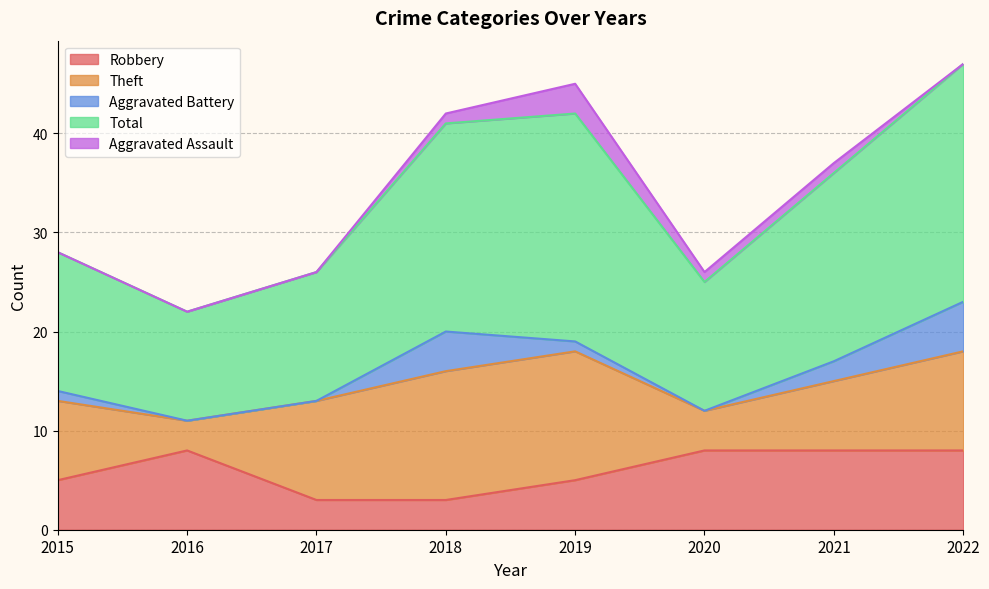

At 2021, list the series in order from smallest to largest.

Aggravated Assault, Aggravated Battery, Theft, Robbery, Total